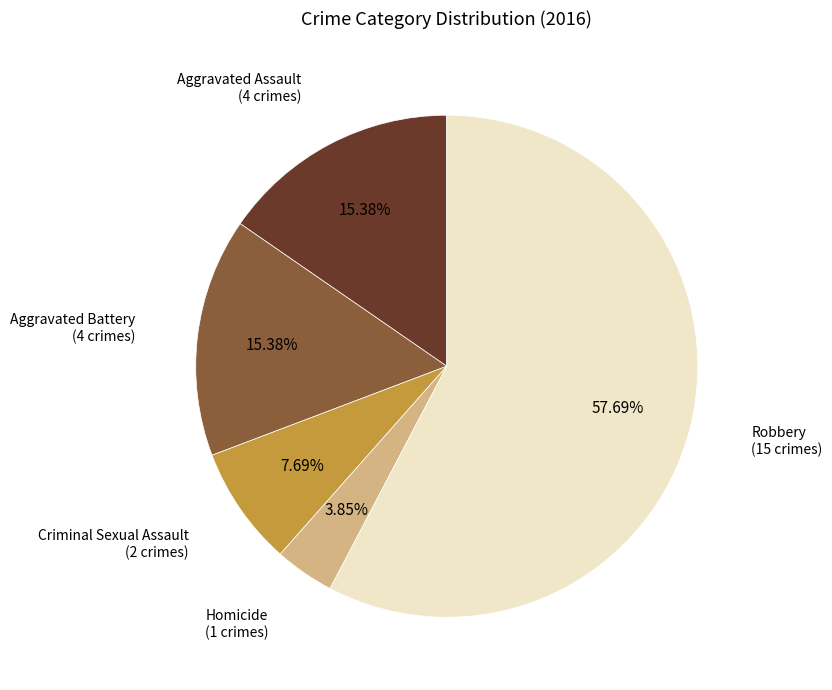

True or false: Robbery accounts for 71% of the total.

False